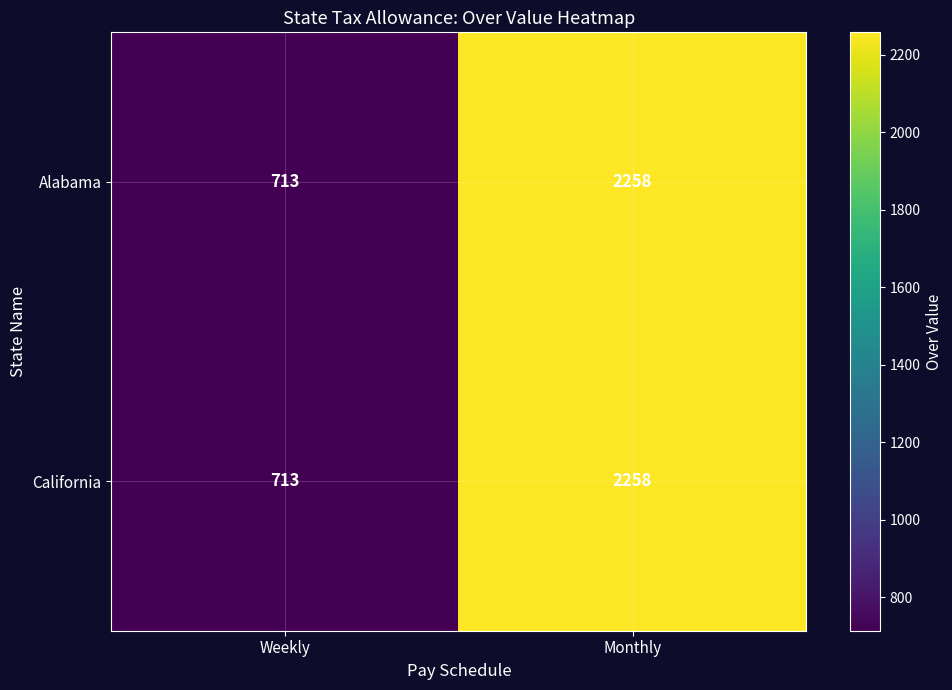

What is the total value across all series at Weekly?

1426